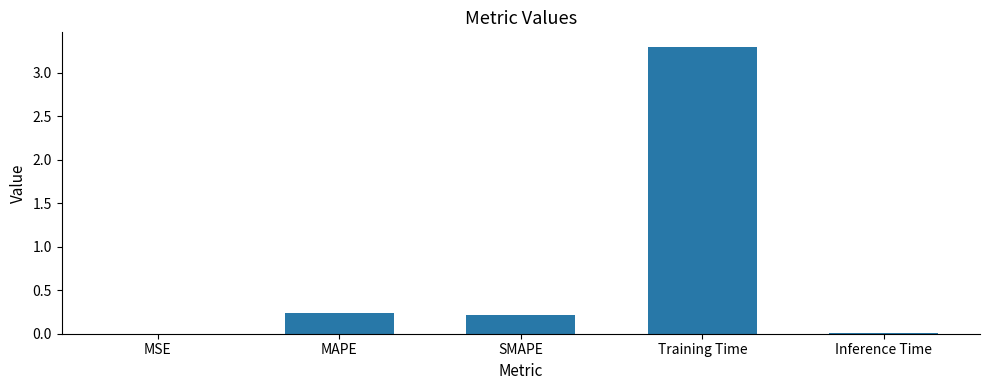

What is the approximate value at Training Time?

3.3